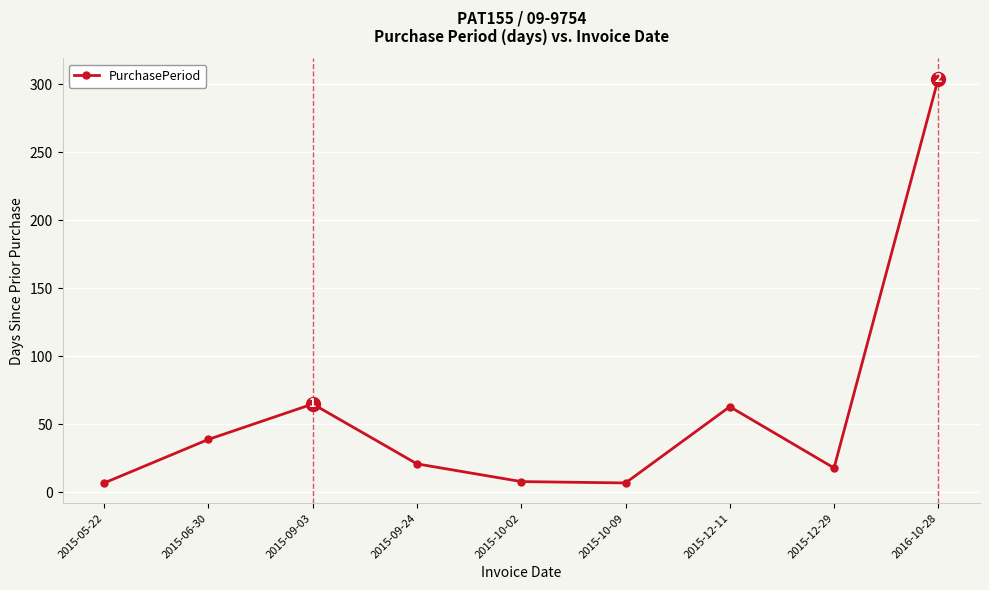

True or false: the data shows 8 at 2015-10-02.

True